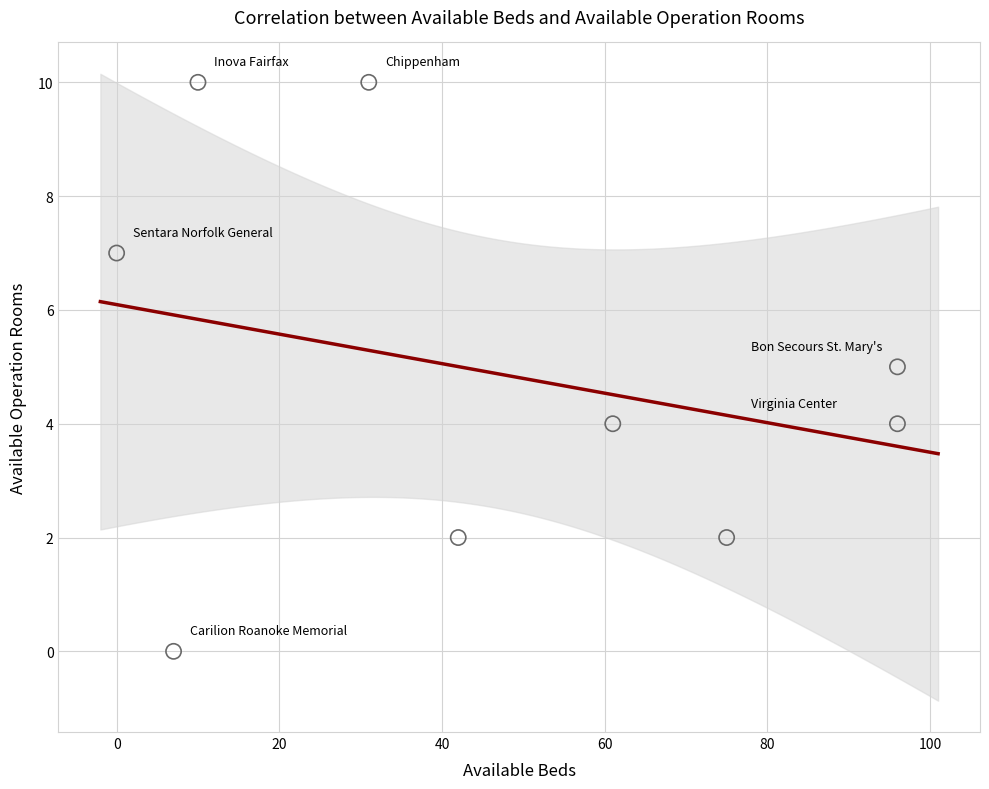

What is the range of Y values (max minus min)?

10